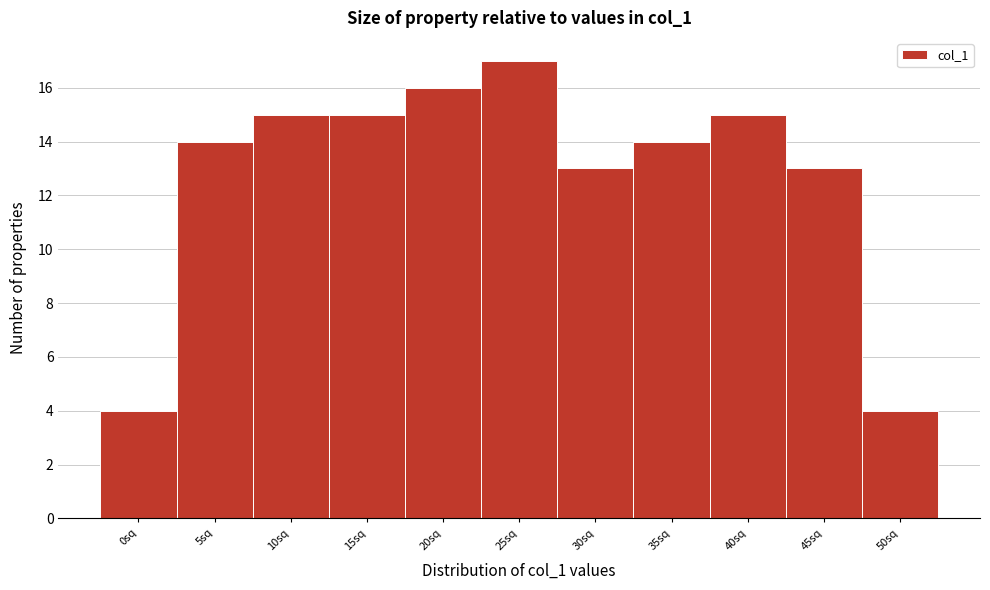

Reading left to right, extract all data points from this chart.

0sq=4	5sq=14	10sq=15	15sq=15	20sq=16	25sq=17	30sq=13	35sq=14	40sq=15	45sq=13	50sq=4